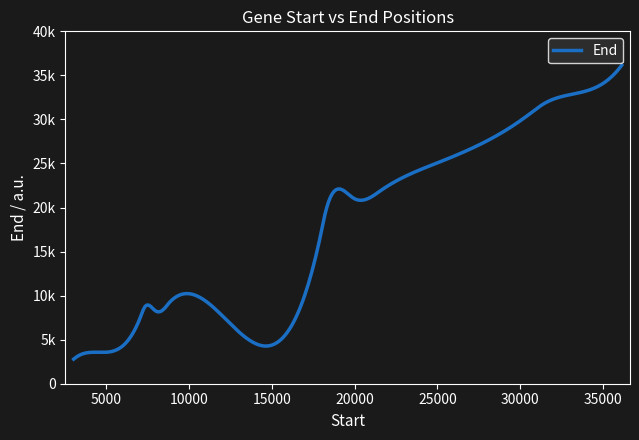

What is the difference between the second highest and second lowest values?

29189